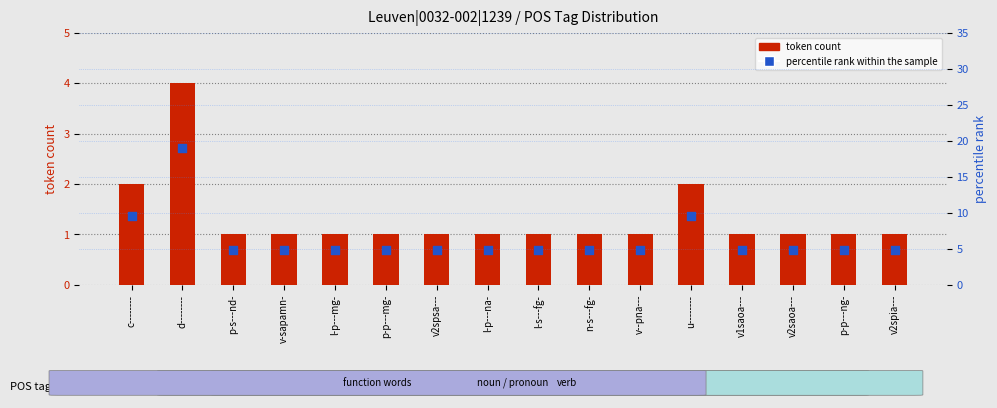

At which category is the sum across all series the highest?

d--------